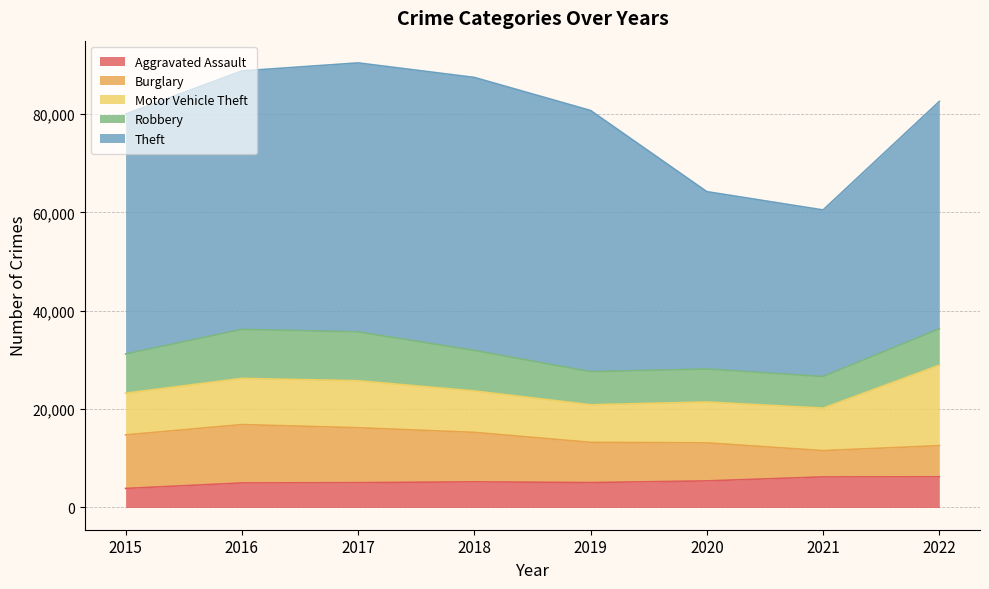

What is the difference between the highest and lowest values at 2016?

47567